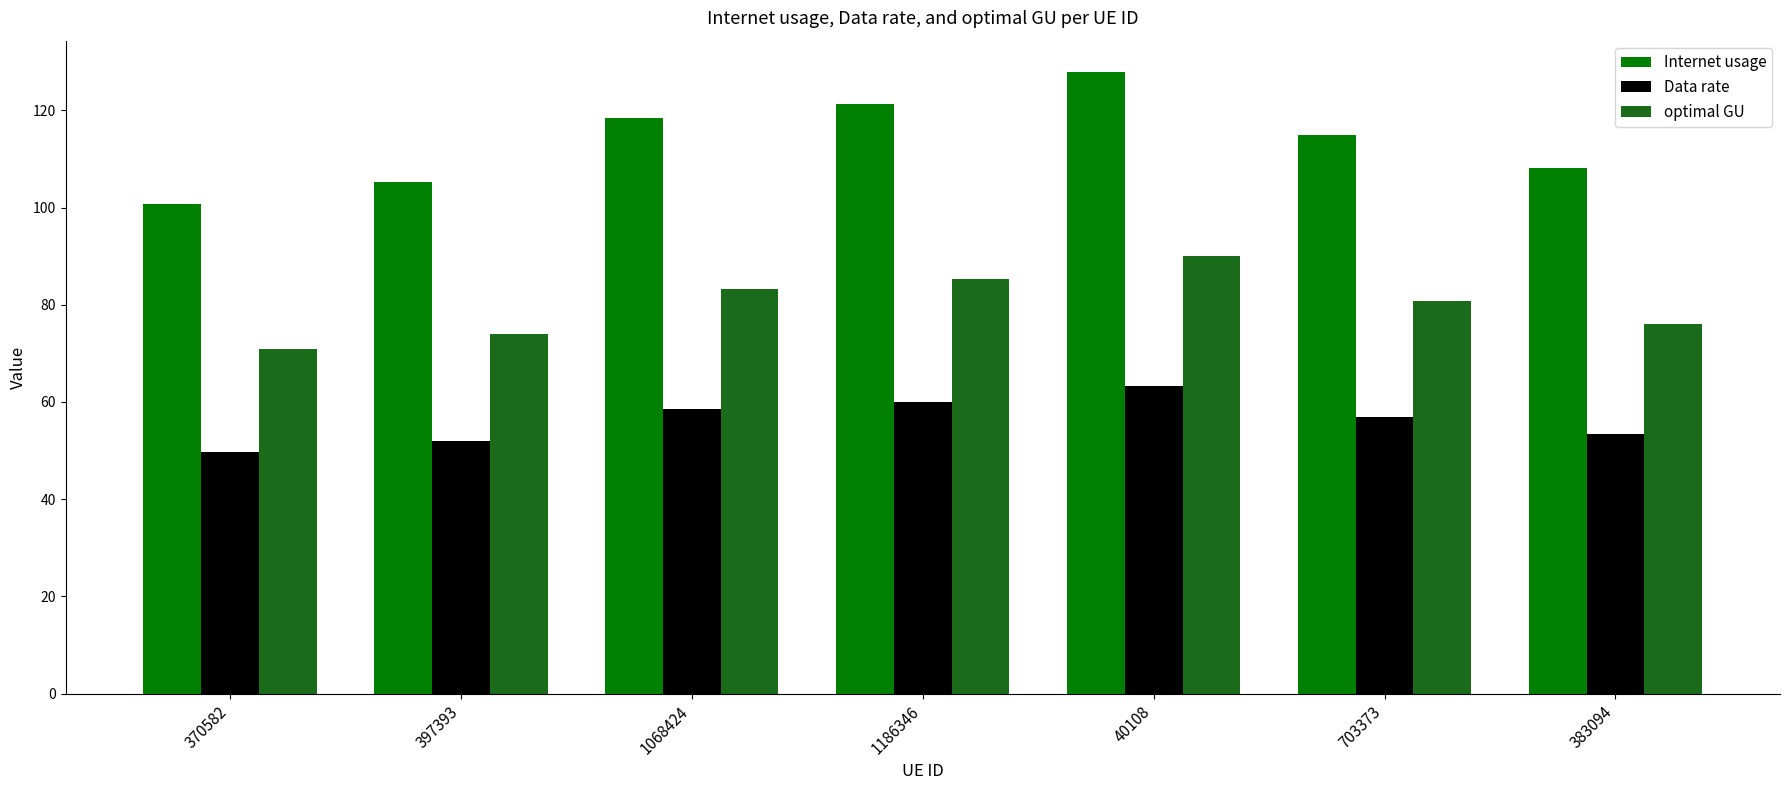

What is the spread (max minus min) of values at 1068424?

59.9